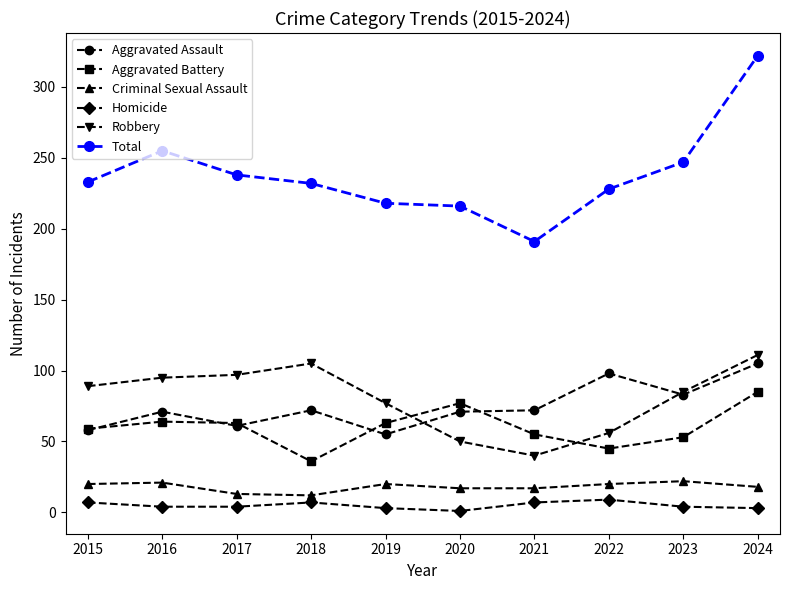

Which series has the widest spread of values?

Total